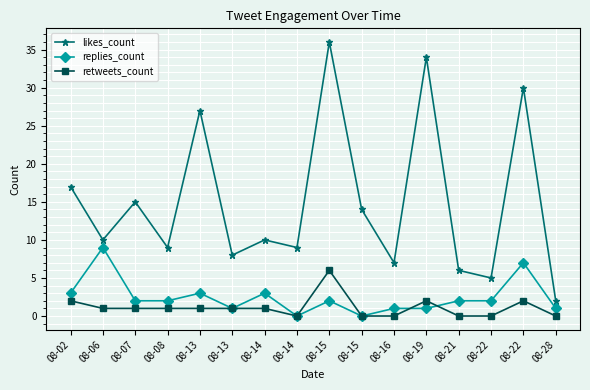

True or false: retweets_count and likes_count intersect in this chart.

False